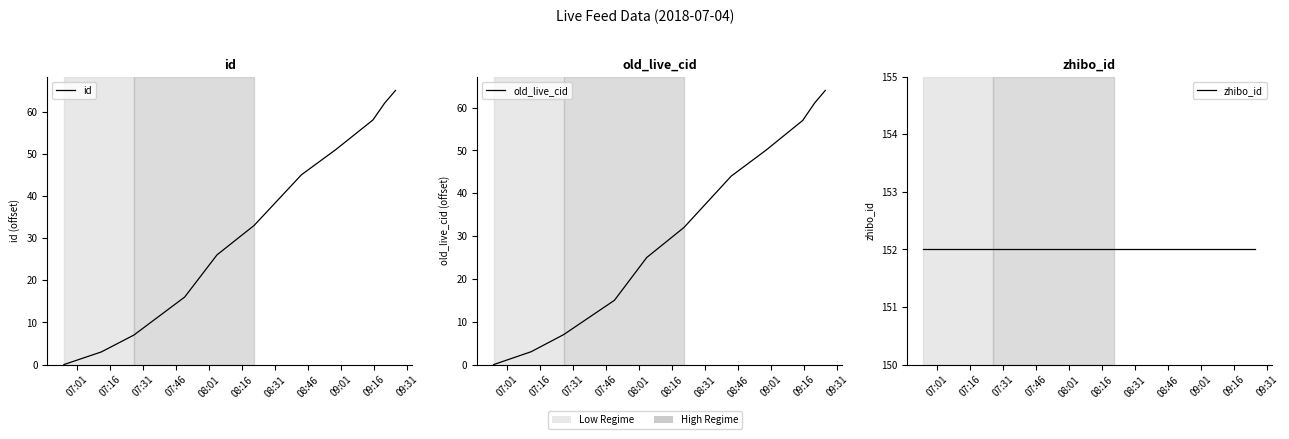

At which category is the sum across all series the highest?

09:31